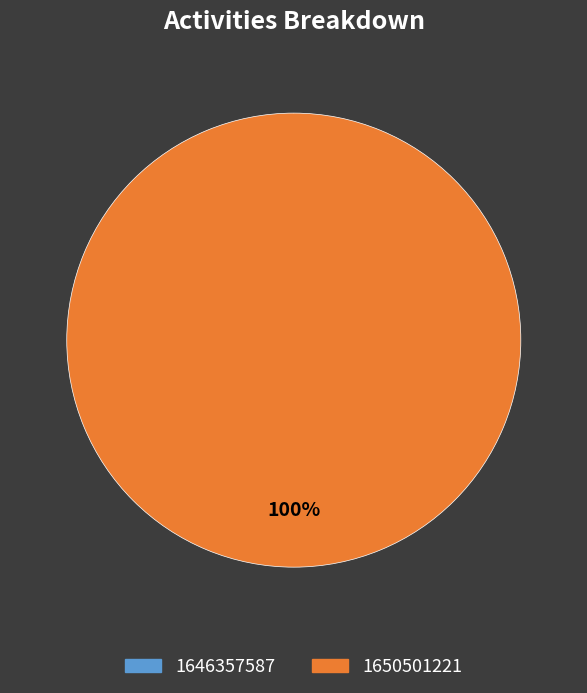

How many slices are in this pie chart?

2